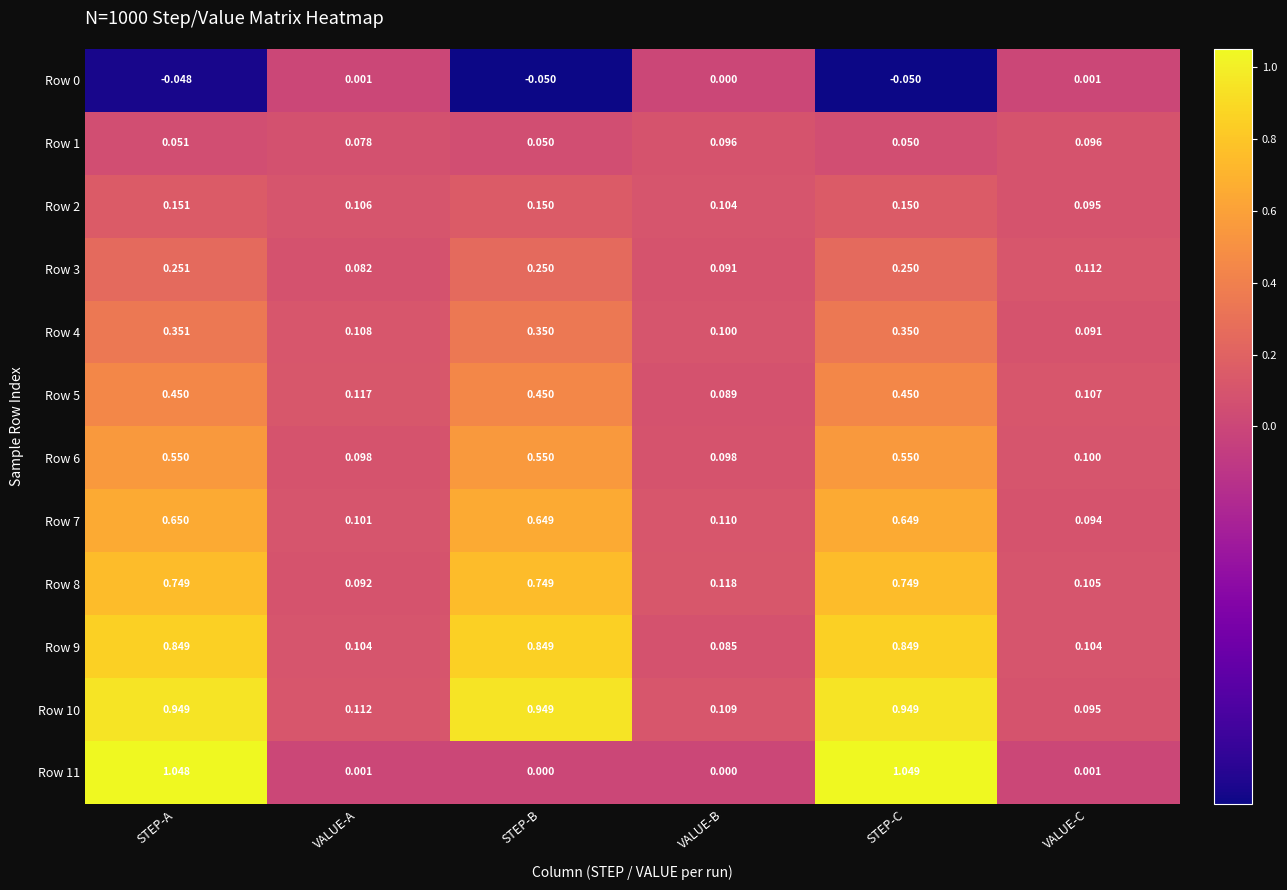

How many categories are shown in the chart?

6